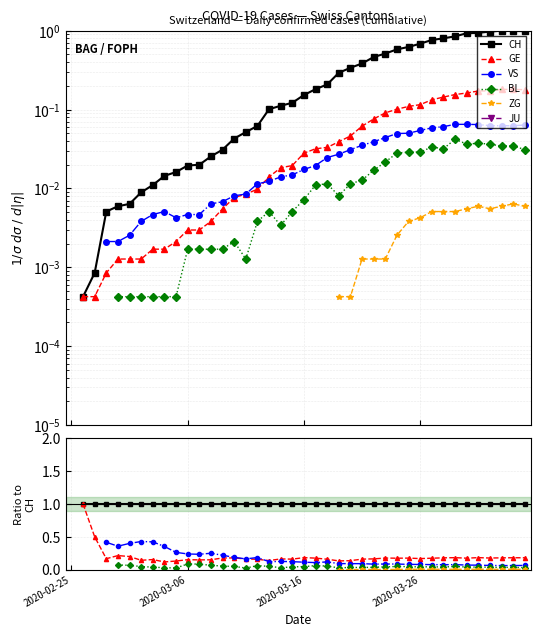

How many values in ZG are above zero?

17